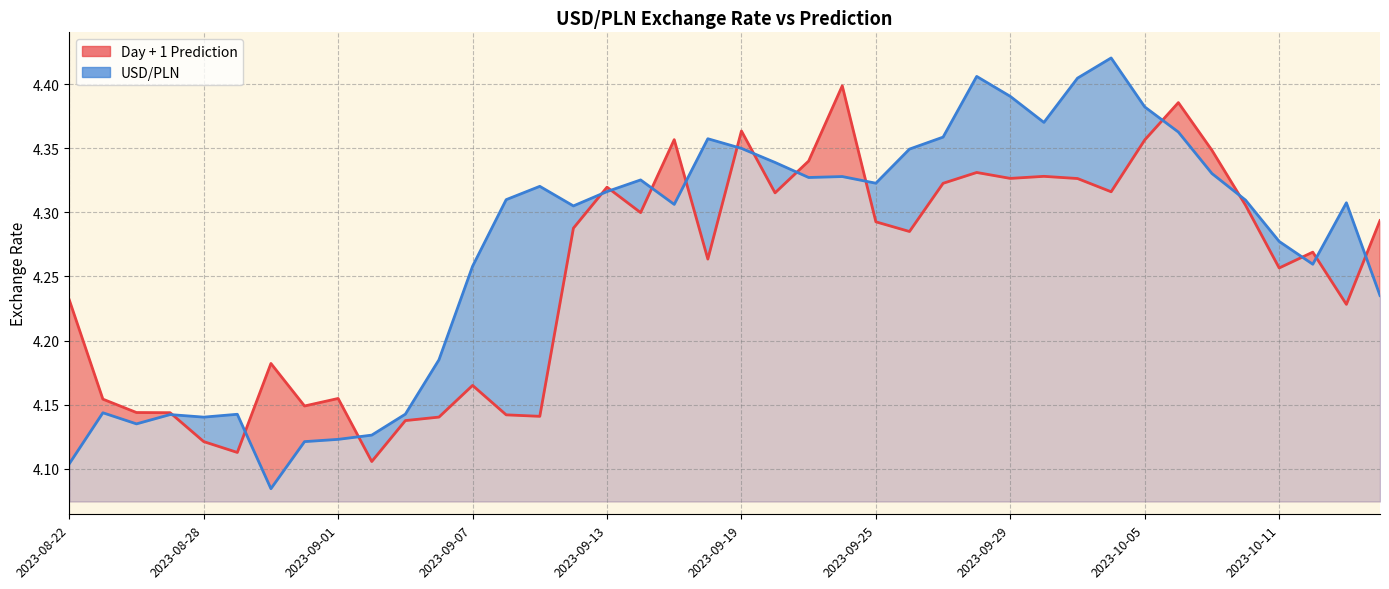

What are all the series names shown in the legend?

Day + 1 Prediction, USD/PLN